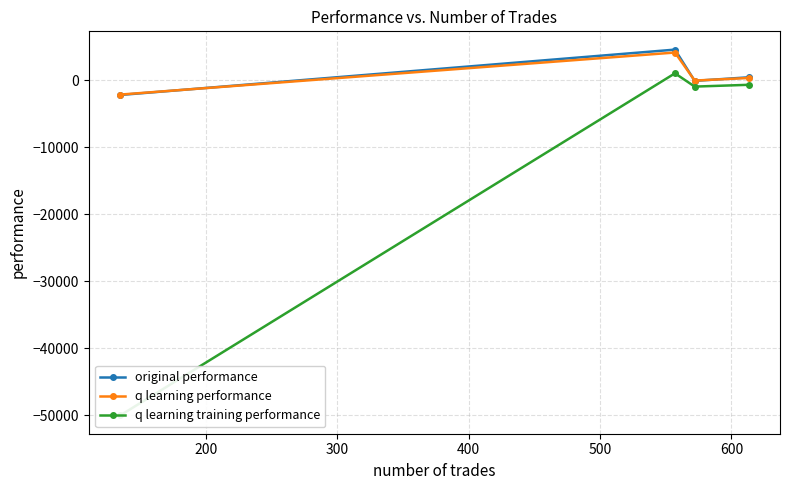

What is the highest value of the original performance series?

4532.0